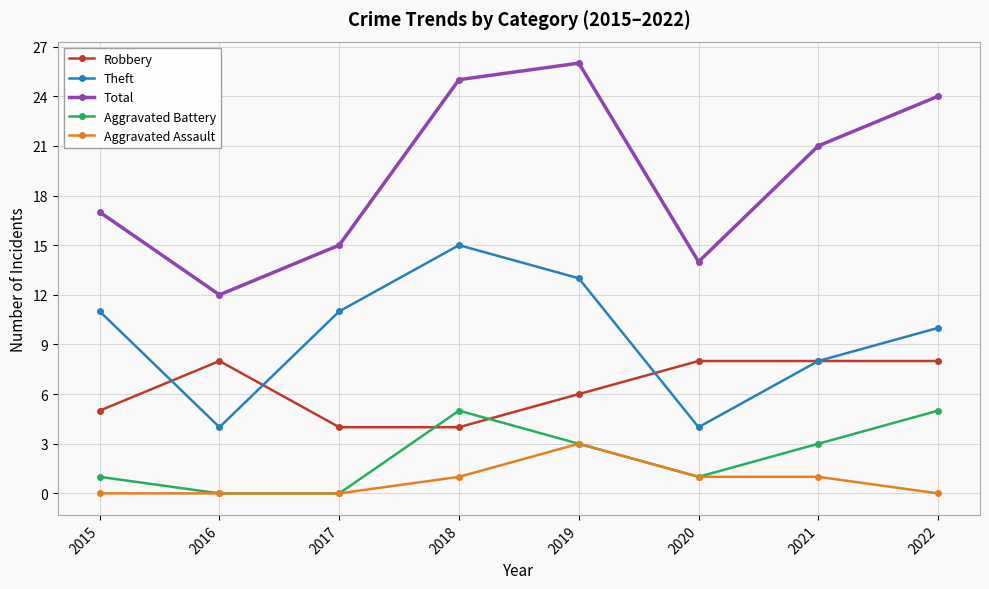

What is the difference between the maximum and second lowest values in the Aggravated Battery series?

5